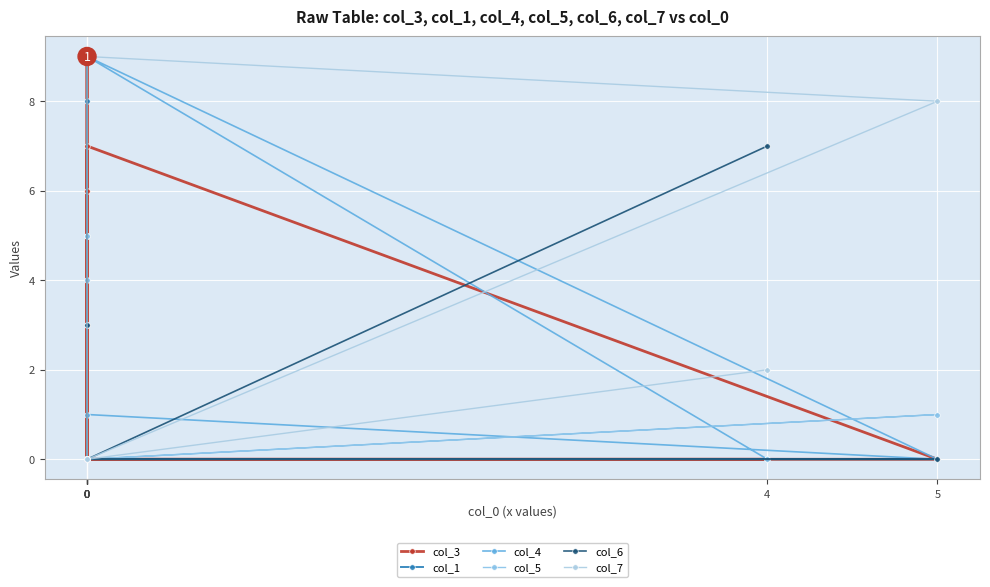

What is the difference between the maximum and minimum values in the col_7 series?

9